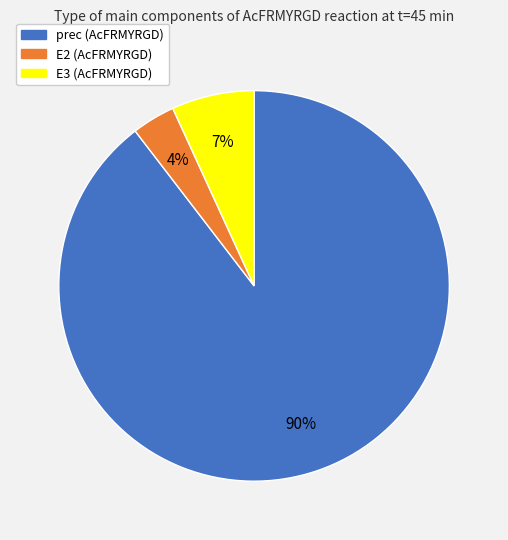

The E3 (AcFRMYRGD) slice represents 7% of the pie. True or false?

True